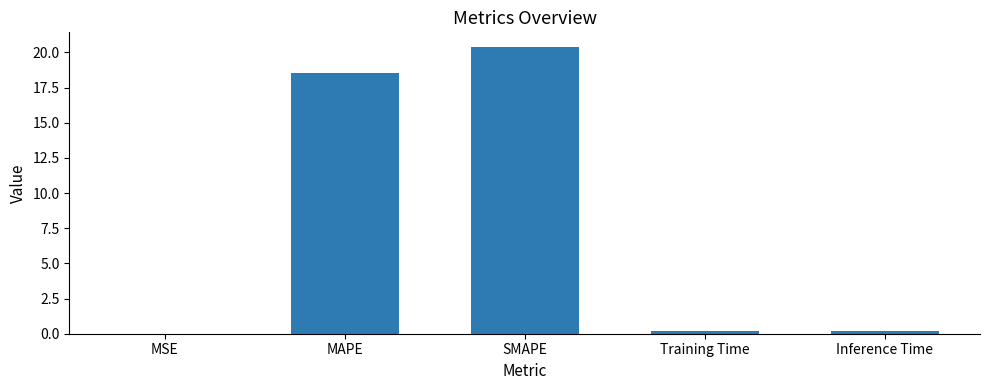

What is the sum of all values?

39.3